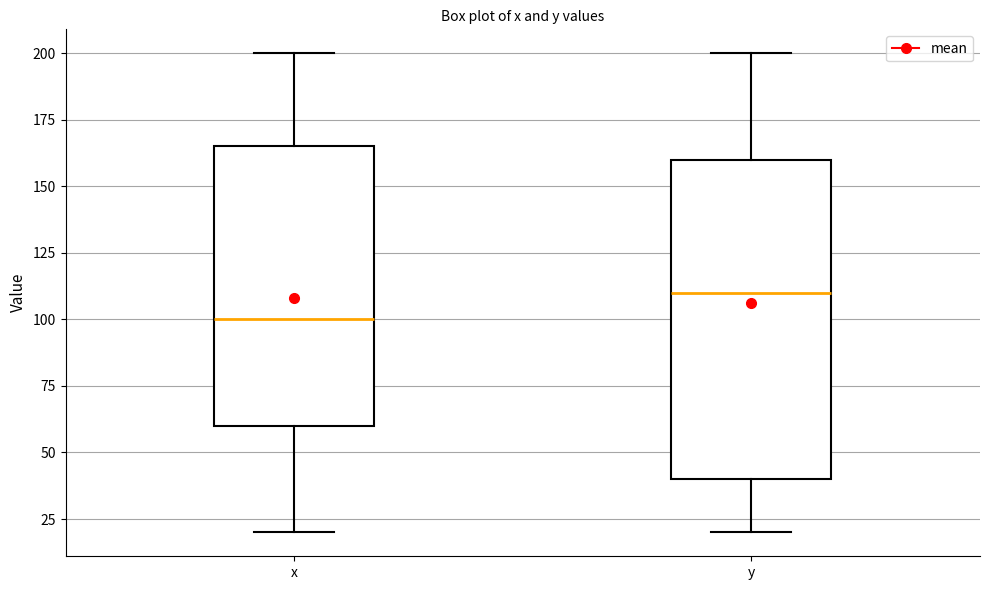

Reading left to right, read every box against the y-axis: the position of its median line, the range the box covers, and the ends of its whiskers. The values are not printed on the chart, so give them approximately, as read against the axis.

x: median 100, box 60 to 165, whiskers 20 to 200
y: median 110, box 40 to 160, whiskers 20 to 200